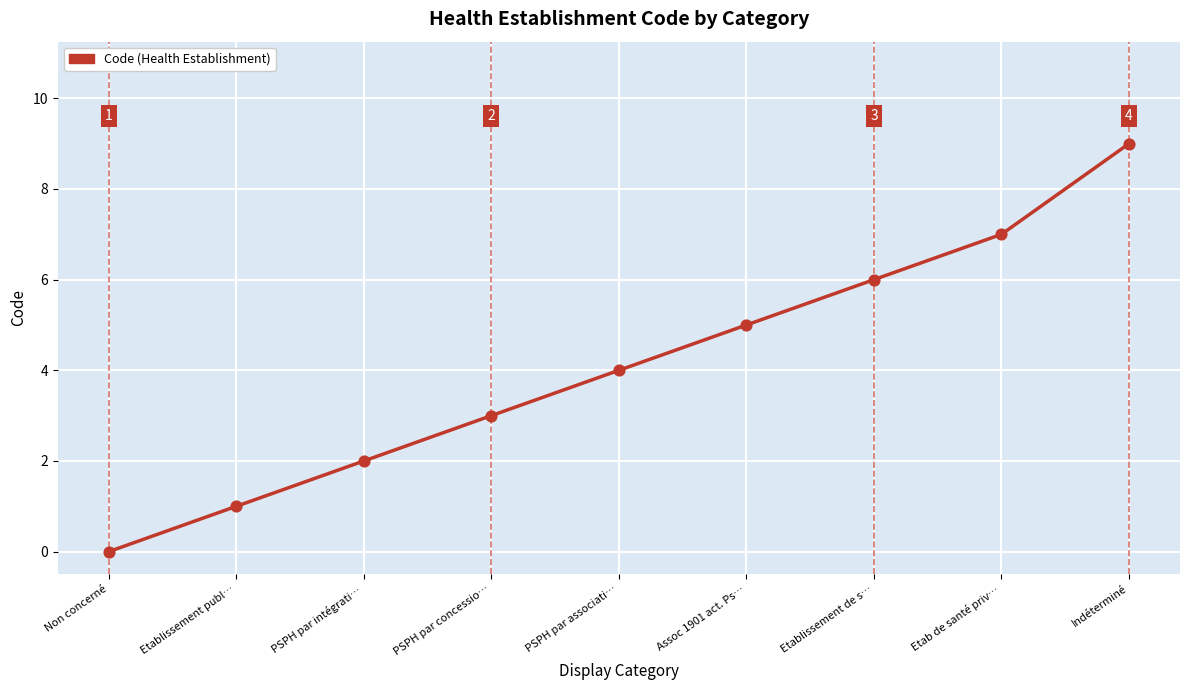

Between PSPH par intégrati… and Indéterminé, which is larger?

Indéterminé